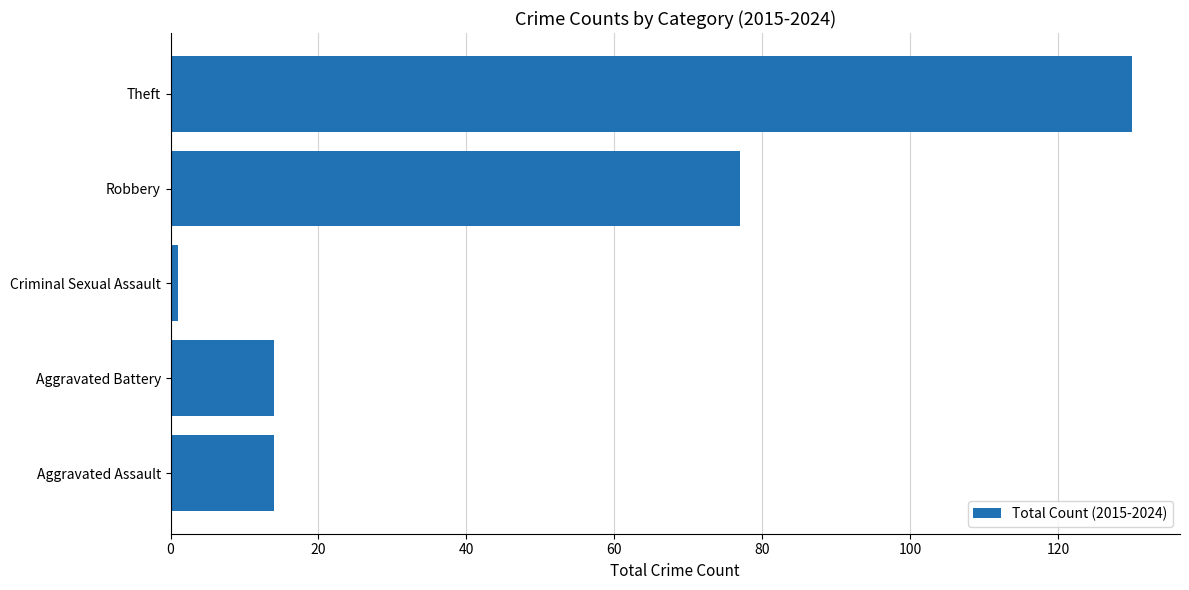

What is the difference between the maximum and minimum values?

129